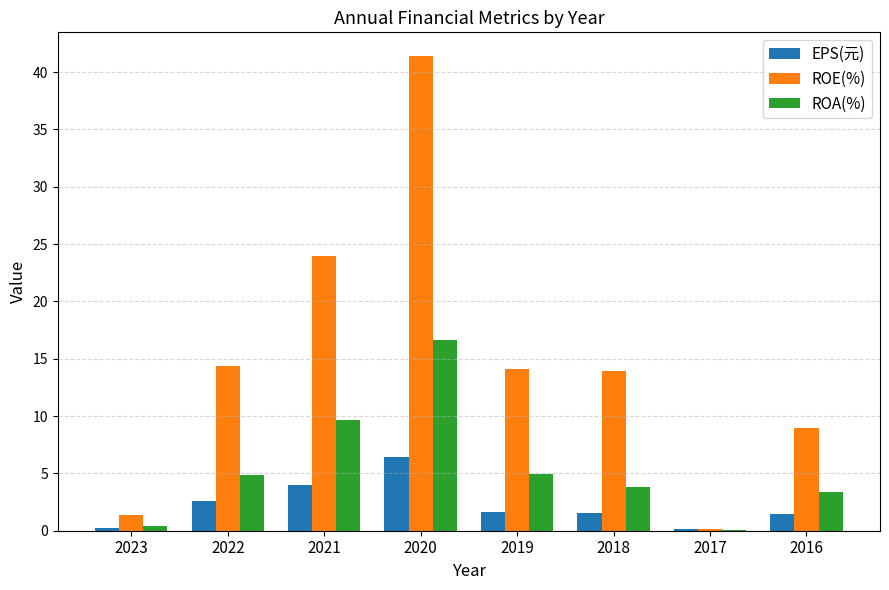

Are the bars horizontal?

No